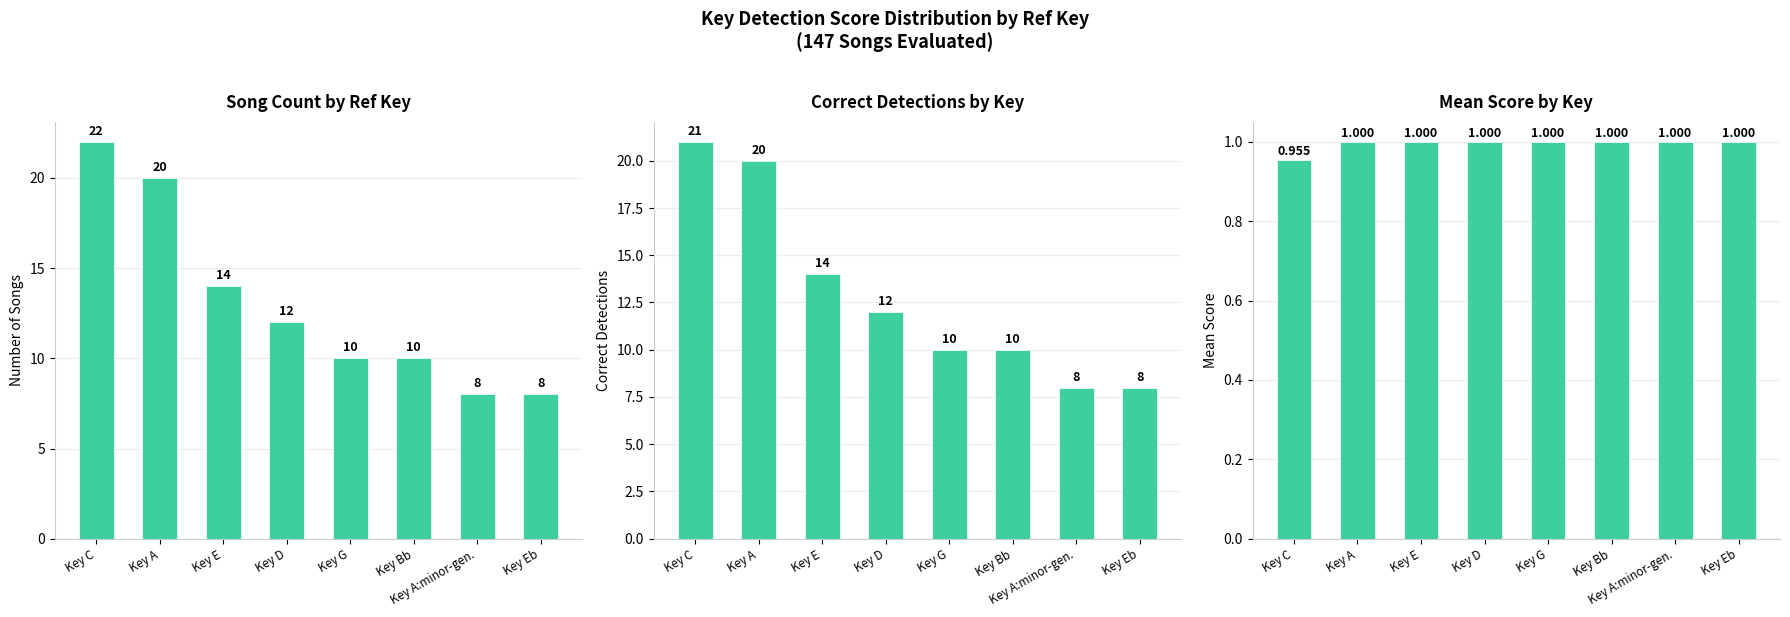

Where does the Song Count by Ref Key series first go above 12?

Key C